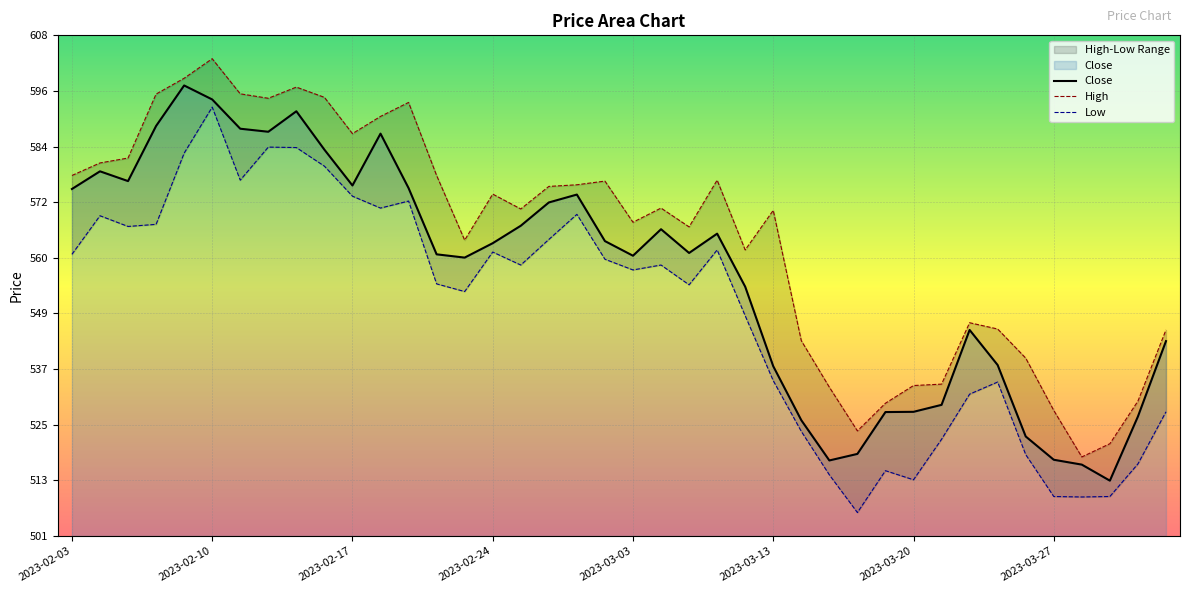

True or false: Close has a value of 175.4 at 2023-02-17.

False